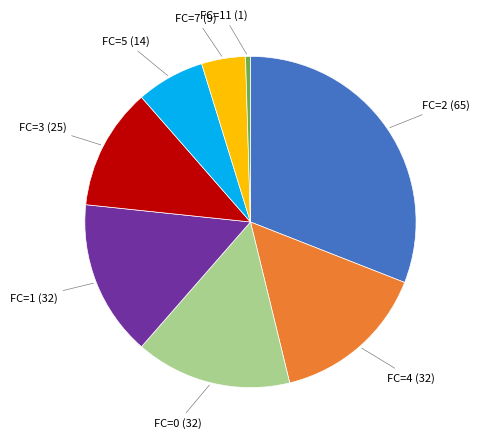

Which category has the smallest portion of the pie?

FC=11 (1)